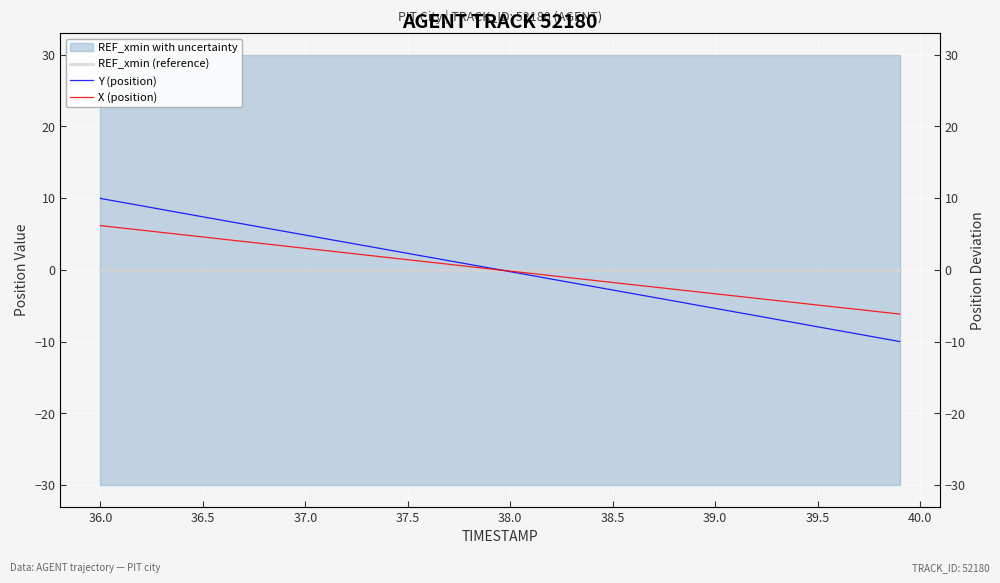

Is the value of REF_xmin (reference) at 39.0 greater than the value of Y (position) at 37.0?

No